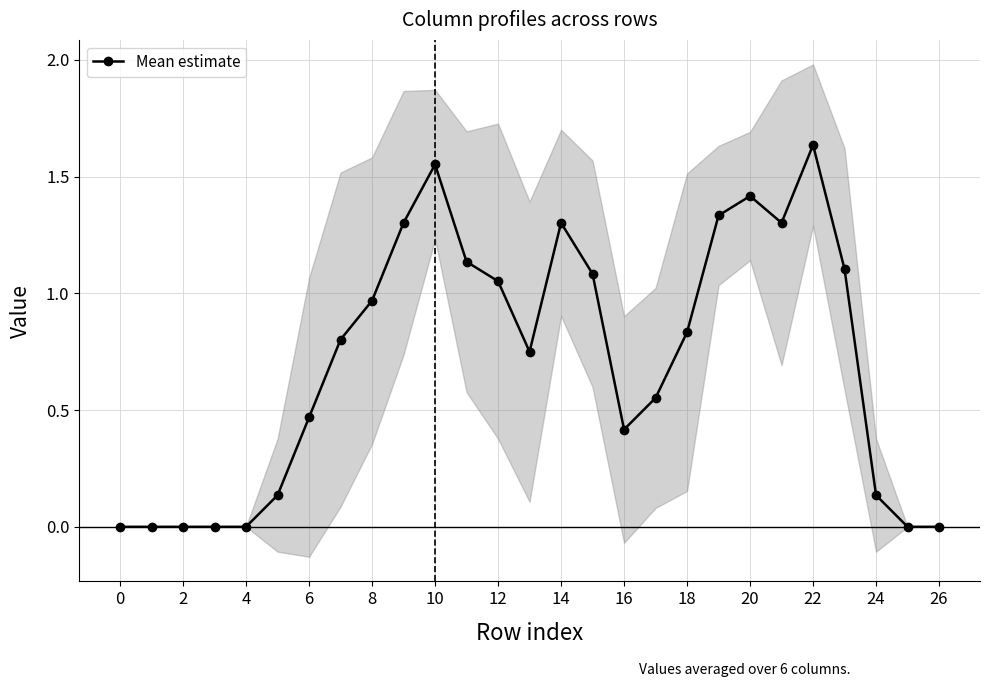

The chart shows a value of 0.7 at 16. True or false?

False